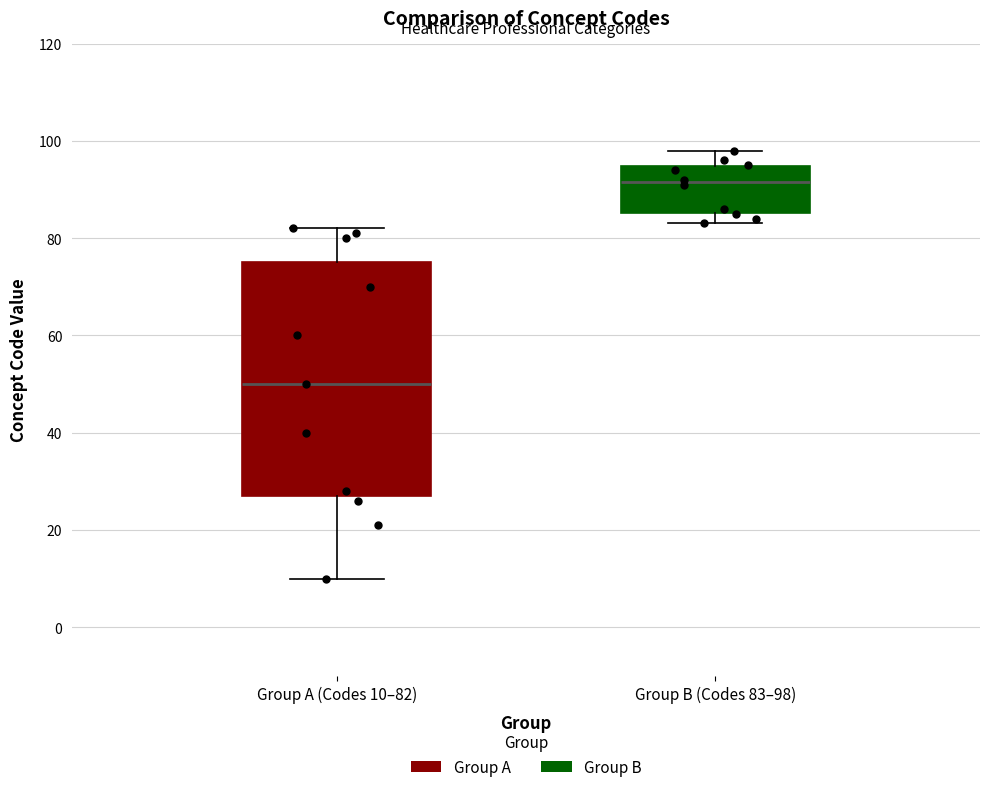

Reading left to right, transcribe this box plot: for each box, give where its median line is, the range the box spans, and where its two whiskers end, as read against the y-axis. The values are not printed on the chart, so give them approximately, as read against the axis.

Group A (Codes 10–82): median 50, box 28 to 76, whiskers 10 to 82
Group B (Codes 83–98): median 92, box 86 to 94, whiskers 84 to 98